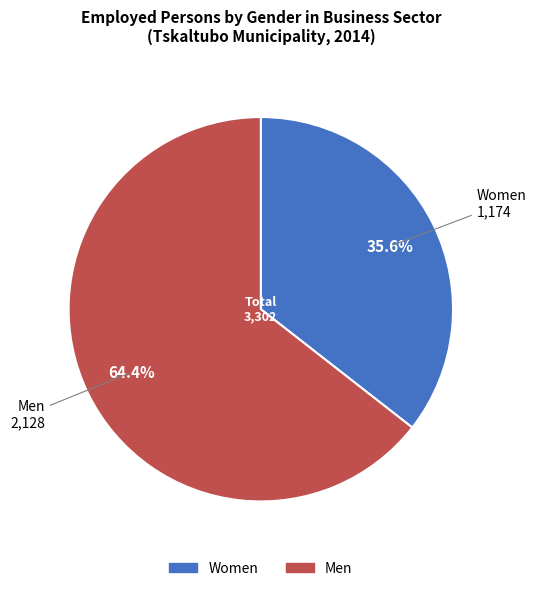

To the nearest percent, what is the average slice percentage?

50%